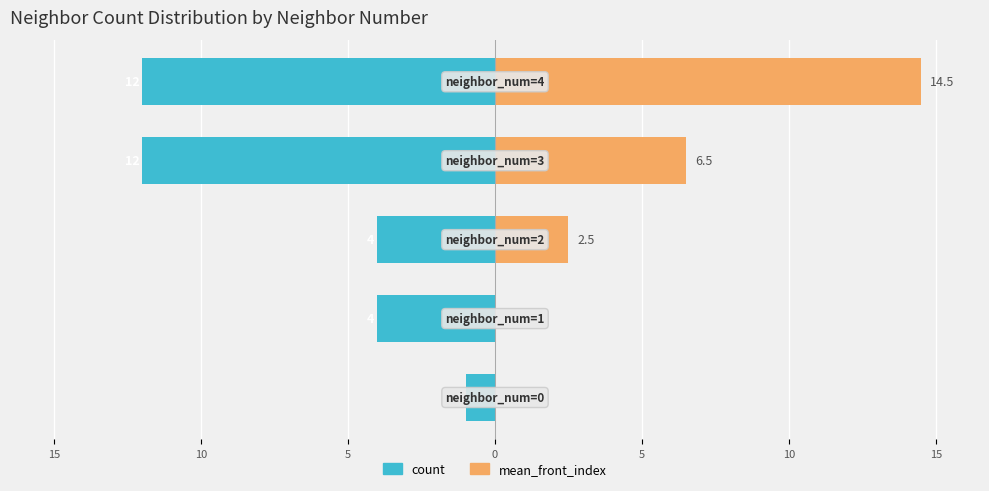

What is the difference between the maximum and second lowest values in the mean_front_index series?

14.5